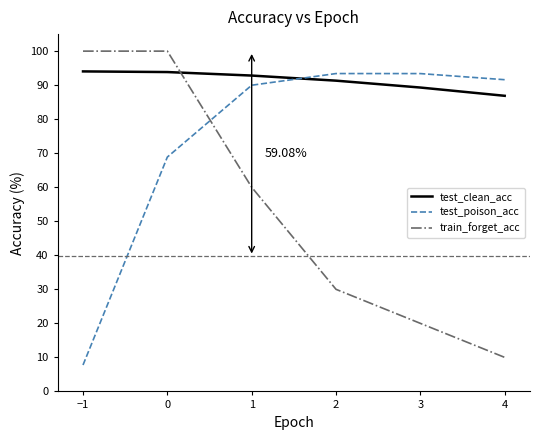

What is the difference between the train_forget_acc values at 0 and 4?

90.0